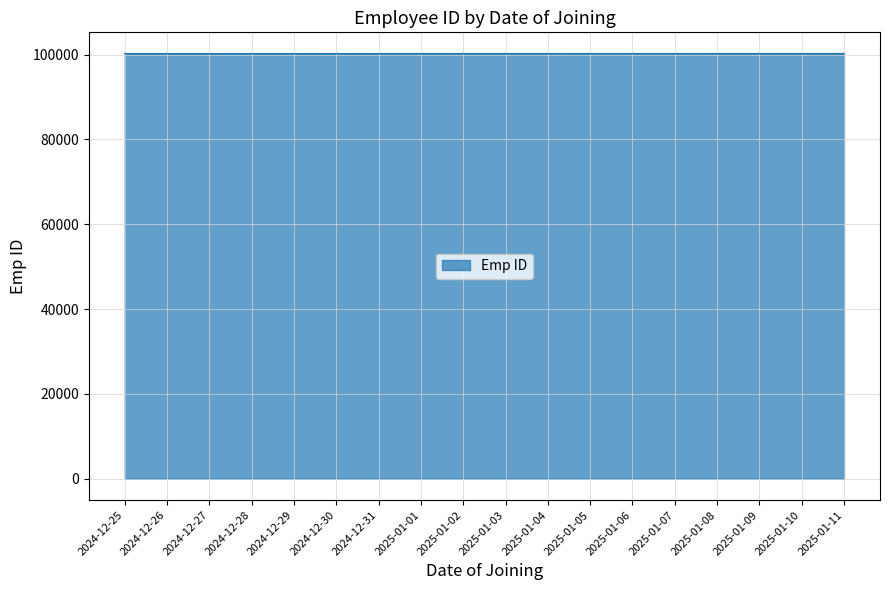

Approximately how many times larger is the value at 2024-12-26 compared to 2025-01-09?

1.0